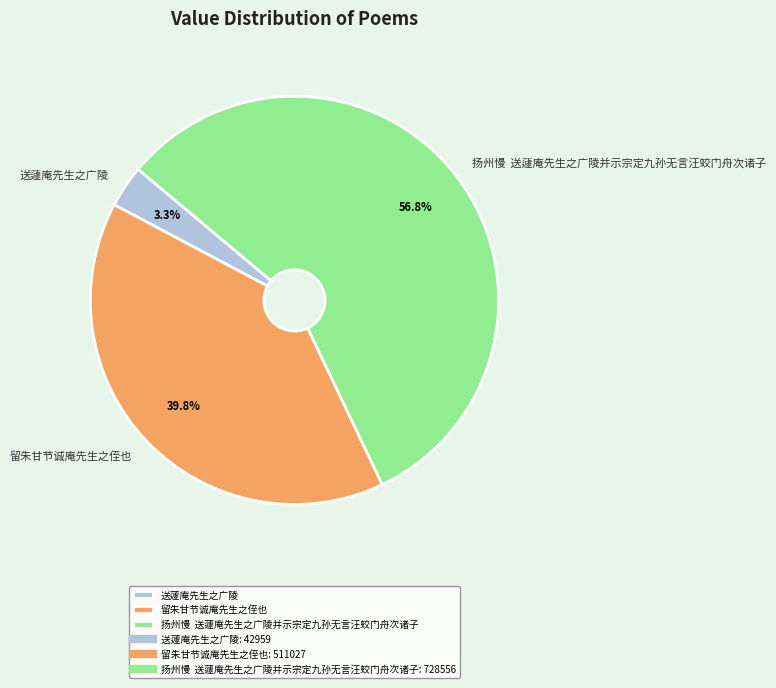

Do 扬州慢 送蘧庵先生之广陵并示宗定九孙无言汪蛟门舟次诸子 and 送蘧庵先生之广陵 together represent more than half of the pie?

Yes